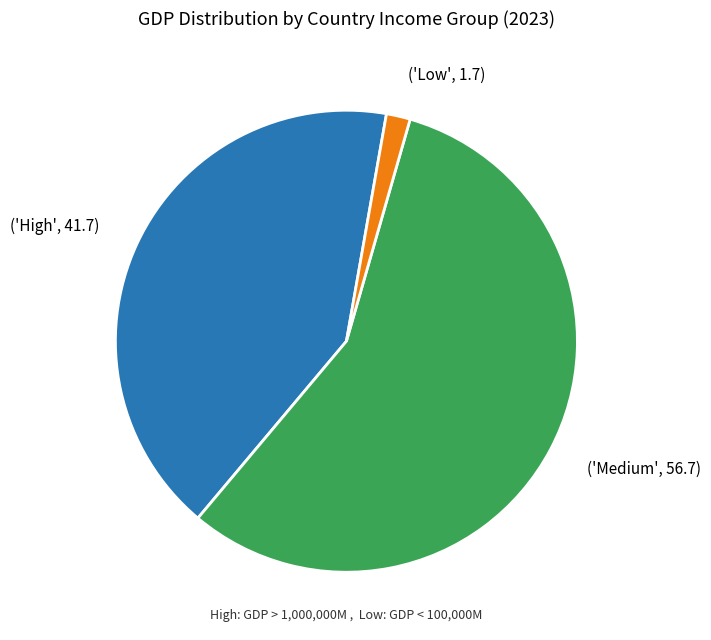

Which slice is the smallest?

('Low', 1.7)